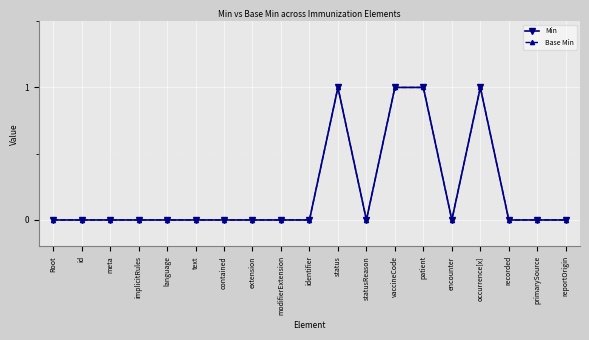

What is the total value across all series at status?

2